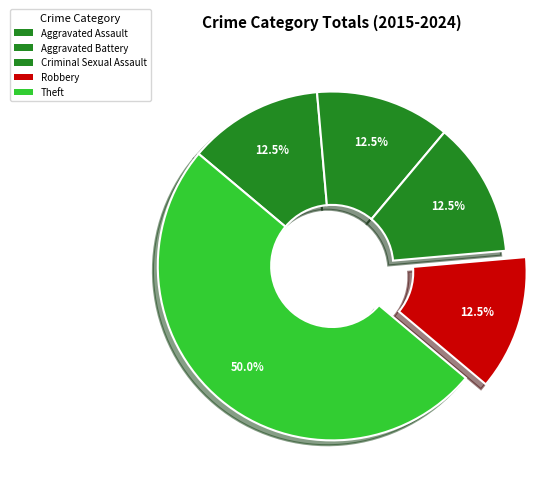

To the nearest percent, what is the average slice percentage?

20%